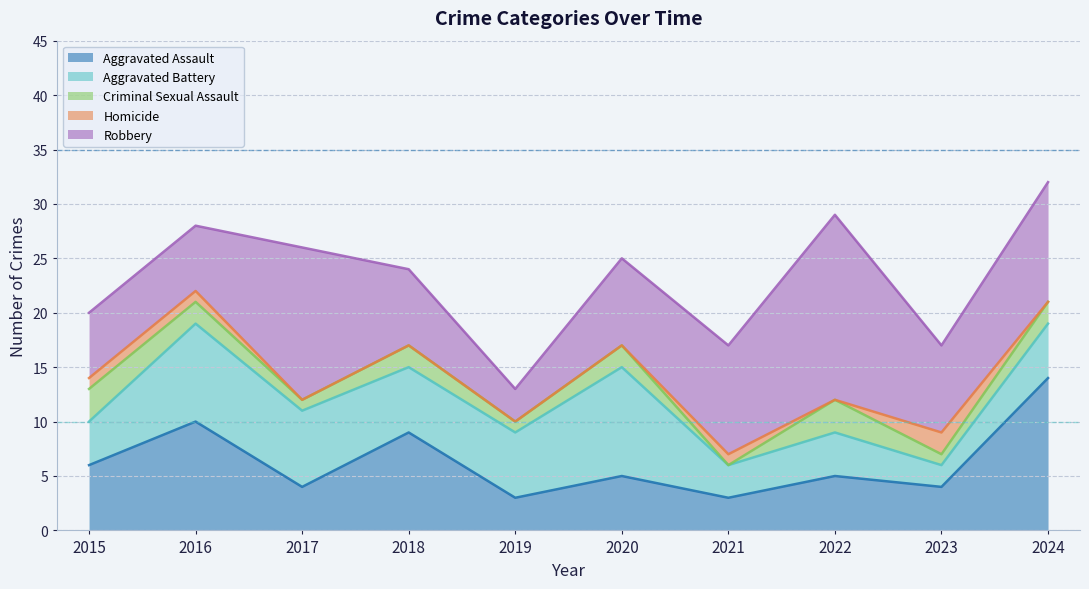

True or false: Criminal Sexual Assault and Aggravated Battery cross at least once.

False